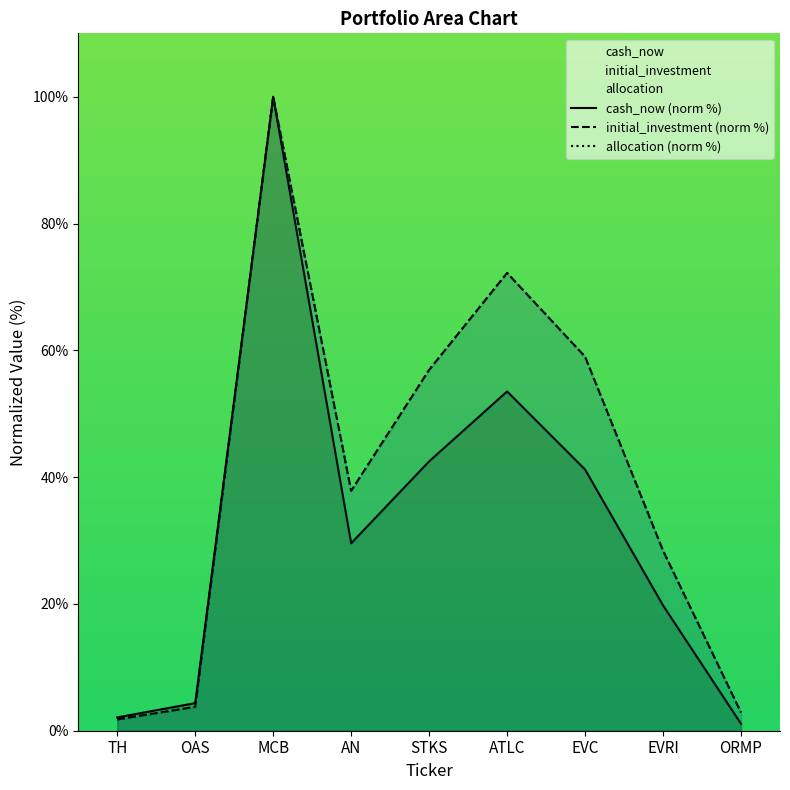

Where is cash_now (norm %) nearest to the value 50?

ATLC